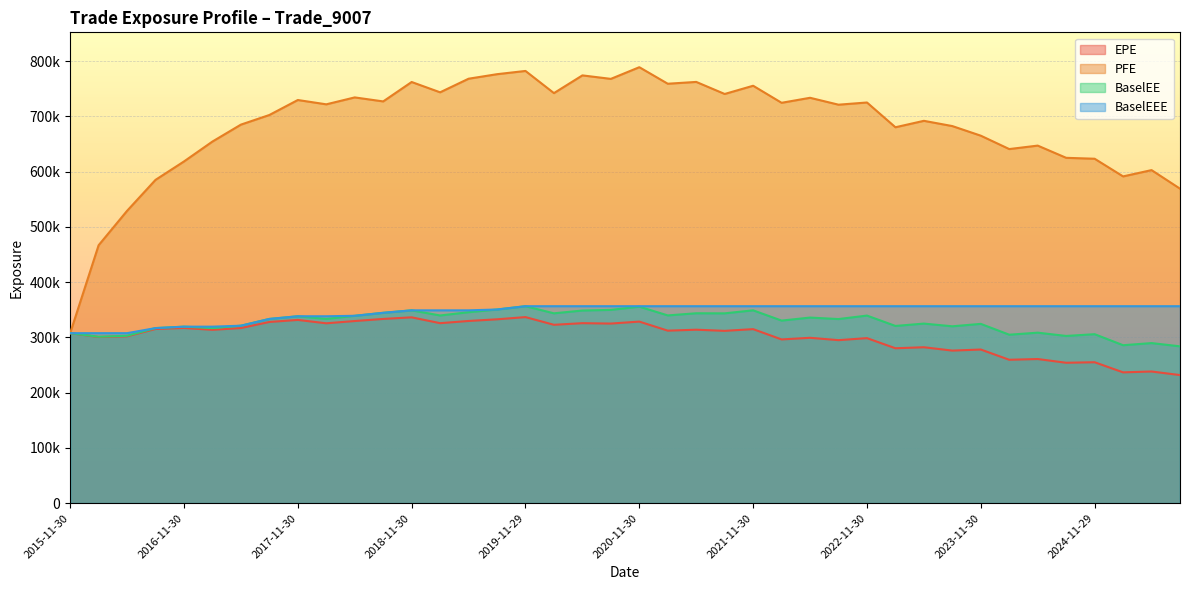

How many values in the PFE series are below 721946?

20